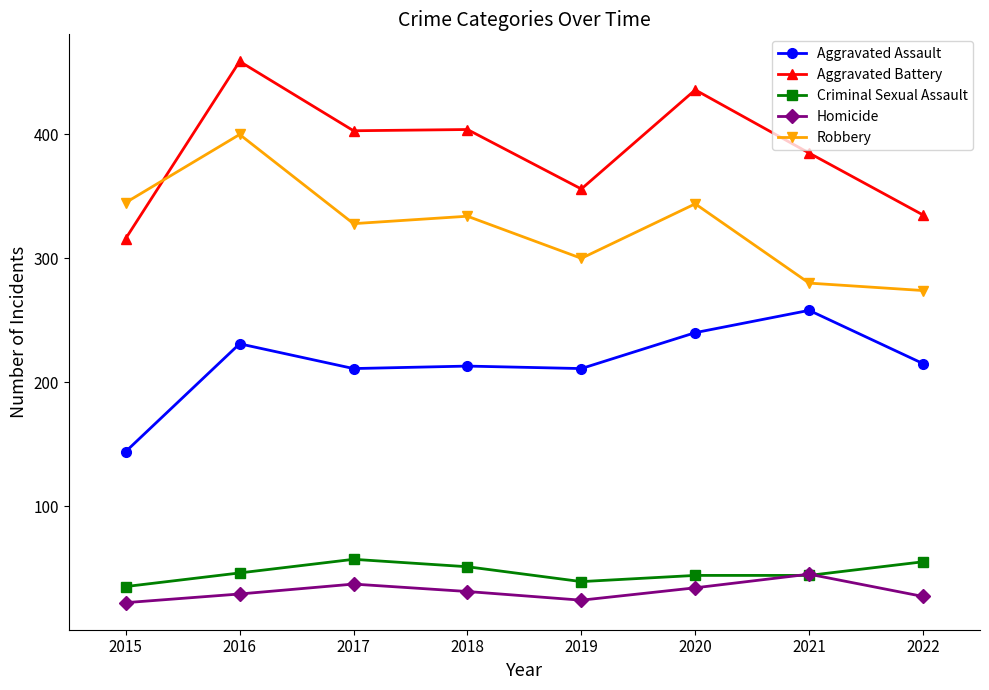

How many data points in Aggravated Assault are less than 215?

4